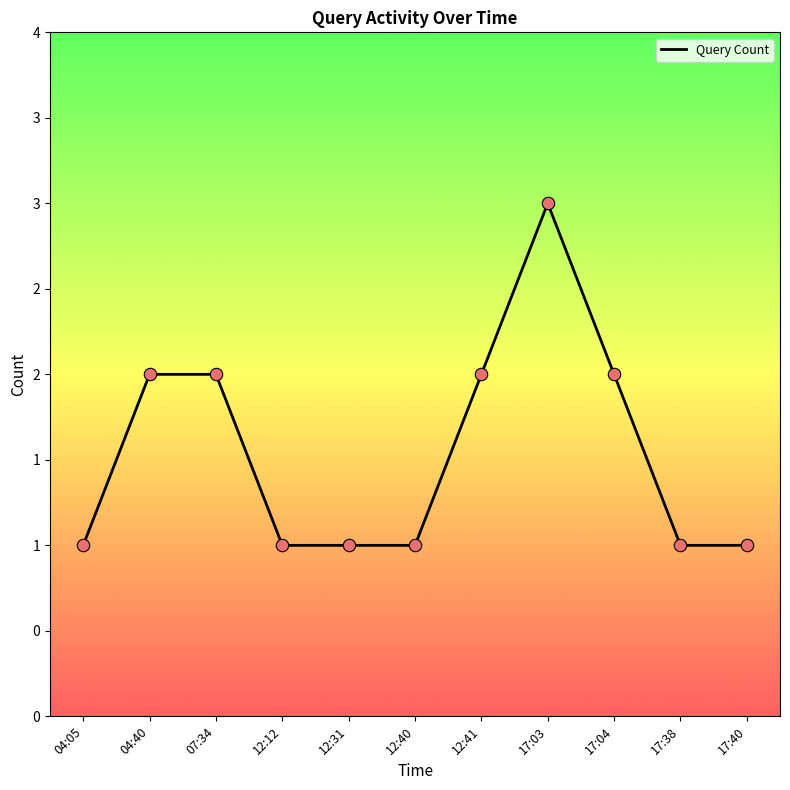

What is the ratio of the value at 17:03 to the value at 04:05?

3.0